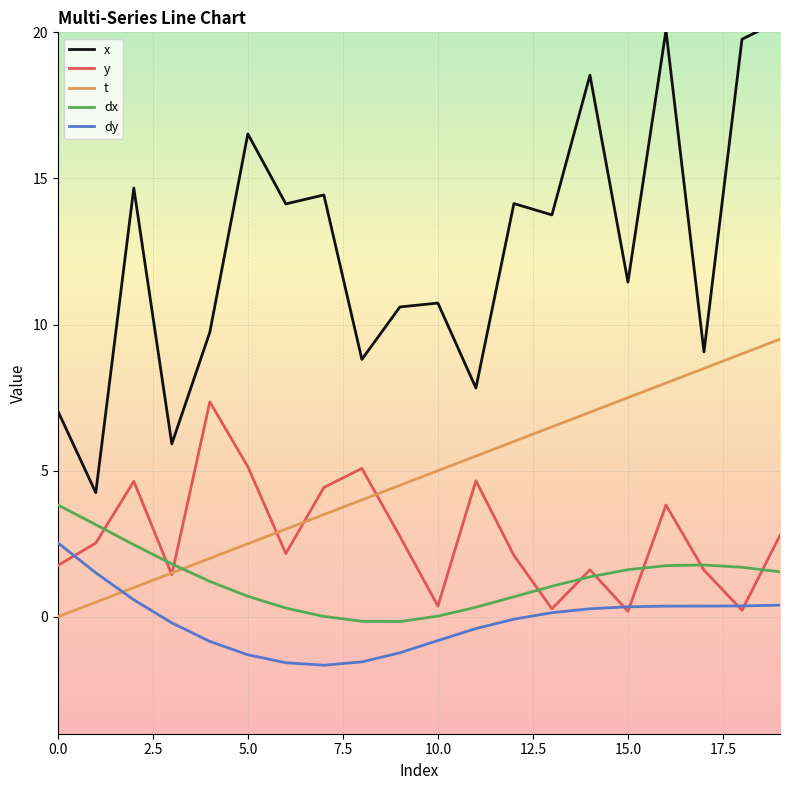

What is the minimum value for dy?

-1.7